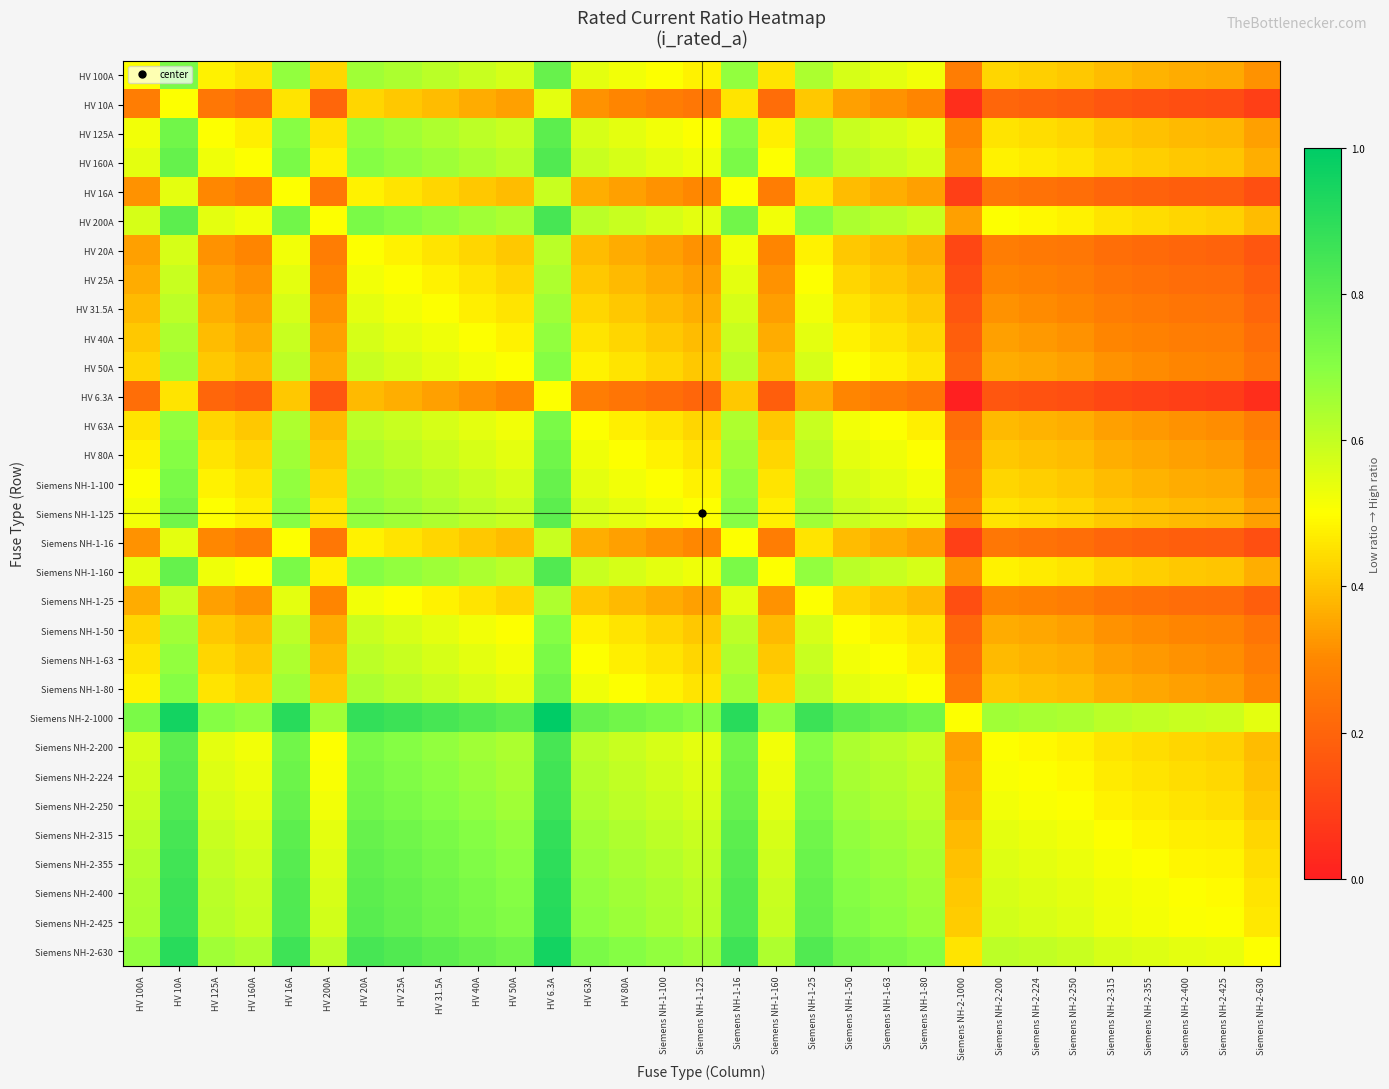

Reading right to left, what are all the values shown in this chart?

HV 100A: Siemens NH-2-630=0.3	Siemens NH-2-425=0.4	Siemens NH-2-400=0.4	Siemens NH-2-355=0.4	Siemens NH-2-315=0.4	Siemens NH-2-250=0.4	Siemens NH-2-224=0.4	Siemens NH-2-200=0.4	Siemens NH-2-1000=0.3	Siemens NH-1-80=0.5	Siemens NH-1-63=0.5	Siemens NH-1-50=0.6	Siemens NH-1-25=0.6	Siemens NH-1-160=0.5	Siemens NH-1-16=0.7	Siemens NH-1-125=0.5	Siemens NH-1-100=0.5	HV 80A=0.5	HV 63A=0.5	HV 6.3A=0.8	HV 50A=0.6	HV 40A=0.6	HV 31.5A=0.6	HV 25A=0.6	HV 20A=0.7	HV 200A=0.4	HV 16A=0.7	HV 160A=0.5	HV 125A=0.5	HV 10A=0.7	HV 100A=0.5
HV 10A: Siemens NH-2-630=0.1	Siemens NH-2-425=0.1	Siemens NH-2-400=0.1	Siemens NH-2-355=0.1	Siemens NH-2-315=0.2	Siemens NH-2-250=0.2	Siemens NH-2-224=0.2	Siemens NH-2-200=0.2	Siemens NH-2-1000=0.0	Siemens NH-1-80=0.3	Siemens NH-1-63=0.3	Siemens NH-1-50=0.3	Siemens NH-1-25=0.4	Siemens NH-1-160=0.2	Siemens NH-1-16=0.5	Siemens NH-1-125=0.3	Siemens NH-1-100=0.3	HV 80A=0.3	HV 63A=0.3	HV 6.3A=0.5	HV 50A=0.3	HV 40A=0.4	HV 31.5A=0.4	HV 25A=0.4	HV 20A=0.4	HV 200A=0.2	HV 16A=0.5	HV 160A=0.2	HV 125A=0.3	HV 10A=0.5	HV 100A=0.3
HV 125A: Siemens NH-2-630=0.3	Siemens NH-2-425=0.4	Siemens NH-2-400=0.4	Siemens NH-2-355=0.4	Siemens NH-2-315=0.4	Siemens NH-2-250=0.4	Siemens NH-2-224=0.4	Siemens NH-2-200=0.5	Siemens NH-2-1000=0.3	Siemens NH-1-80=0.5	Siemens NH-1-63=0.6	Siemens NH-1-50=0.6	Siemens NH-1-25=0.7	Siemens NH-1-160=0.5	Siemens NH-1-16=0.7	Siemens NH-1-125=0.5	Siemens NH-1-100=0.5	HV 80A=0.5	HV 63A=0.6	HV 6.3A=0.8	HV 50A=0.6	HV 40A=0.6	HV 31.5A=0.6	HV 25A=0.7	HV 20A=0.7	HV 200A=0.5	HV 16A=0.7	HV 160A=0.5	HV 125A=0.5	HV 10A=0.7	HV 100A=0.5
HV 160A: Siemens NH-2-630=0.4	Siemens NH-2-425=0.4	Siemens NH-2-400=0.4	Siemens NH-2-355=0.4	Siemens NH-2-315=0.4	Siemens NH-2-250=0.5	Siemens NH-2-224=0.5	Siemens NH-2-200=0.5	Siemens NH-2-1000=0.3	Siemens NH-1-80=0.6	Siemens NH-1-63=0.6	Siemens NH-1-50=0.6	Siemens NH-1-25=0.7	Siemens NH-1-160=0.5	Siemens NH-1-16=0.7	Siemens NH-1-125=0.5	Siemens NH-1-100=0.5	HV 80A=0.6	HV 63A=0.6	HV 6.3A=0.8	HV 50A=0.6	HV 40A=0.6	HV 31.5A=0.7	HV 25A=0.7	HV 20A=0.7	HV 200A=0.5	HV 16A=0.7	HV 160A=0.5	HV 125A=0.5	HV 10A=0.8	HV 100A=0.5
HV 16A: Siemens NH-2-630=0.1	Siemens NH-2-425=0.2	Siemens NH-2-400=0.2	Siemens NH-2-355=0.2	Siemens NH-2-315=0.2	Siemens NH-2-250=0.2	Siemens NH-2-224=0.2	Siemens NH-2-200=0.3	Siemens NH-2-1000=0.1	Siemens NH-1-80=0.3	Siemens NH-1-63=0.4	Siemens NH-1-50=0.4	Siemens NH-1-25=0.5	Siemens NH-1-160=0.3	Siemens NH-1-16=0.5	Siemens NH-1-125=0.3	Siemens NH-1-100=0.3	HV 80A=0.3	HV 63A=0.4	HV 6.3A=0.6	HV 50A=0.4	HV 40A=0.4	HV 31.5A=0.4	HV 25A=0.5	HV 20A=0.5	HV 200A=0.3	HV 16A=0.5	HV 160A=0.3	HV 125A=0.3	HV 10A=0.5	HV 100A=0.3
HV 200A: Siemens NH-2-630=0.4	Siemens NH-2-425=0.4	Siemens NH-2-400=0.4	Siemens NH-2-355=0.4	Siemens NH-2-315=0.5	Siemens NH-2-250=0.5	Siemens NH-2-224=0.5	Siemens NH-2-200=0.5	Siemens NH-2-1000=0.3	Siemens NH-1-80=0.6	Siemens NH-1-63=0.6	Siemens NH-1-50=0.6	Siemens NH-1-25=0.7	Siemens NH-1-160=0.5	Siemens NH-1-16=0.7	Siemens NH-1-125=0.5	Siemens NH-1-100=0.6	HV 80A=0.6	HV 63A=0.6	HV 6.3A=0.8	HV 50A=0.6	HV 40A=0.7	HV 31.5A=0.7	HV 25A=0.7	HV 20A=0.7	HV 200A=0.5	HV 16A=0.7	HV 160A=0.5	HV 125A=0.5	HV 10A=0.8	HV 100A=0.6
HV 20A: Siemens NH-2-630=0.2	Siemens NH-2-425=0.2	Siemens NH-2-400=0.2	Siemens NH-2-355=0.2	Siemens NH-2-315=0.2	Siemens NH-2-250=0.3	Siemens NH-2-224=0.3	Siemens NH-2-200=0.3	Siemens NH-2-1000=0.1	Siemens NH-1-80=0.4	Siemens NH-1-63=0.4	Siemens NH-1-50=0.4	Siemens NH-1-25=0.5	Siemens NH-1-160=0.3	Siemens NH-1-16=0.5	Siemens NH-1-125=0.3	Siemens NH-1-100=0.3	HV 80A=0.4	HV 63A=0.4	HV 6.3A=0.6	HV 50A=0.4	HV 40A=0.4	HV 31.5A=0.5	HV 25A=0.5	HV 20A=0.5	HV 200A=0.3	HV 16A=0.5	HV 160A=0.3	HV 125A=0.3	HV 10A=0.6	HV 100A=0.3
HV 25A: Siemens NH-2-630=0.2	Siemens NH-2-425=0.2	Siemens NH-2-400=0.2	Siemens NH-2-355=0.2	Siemens NH-2-315=0.2	Siemens NH-2-250=0.3	Siemens NH-2-224=0.3	Siemens NH-2-200=0.3	Siemens NH-2-1000=0.1	Siemens NH-1-80=0.4	Siemens NH-1-63=0.4	Siemens NH-1-50=0.4	Siemens NH-1-25=0.5	Siemens NH-1-160=0.3	Siemens NH-1-16=0.5	Siemens NH-1-125=0.3	Siemens NH-1-100=0.4	HV 80A=0.4	HV 63A=0.4	HV 6.3A=0.6	HV 50A=0.4	HV 40A=0.5	HV 31.5A=0.5	HV 25A=0.5	HV 20A=0.5	HV 200A=0.3	HV 16A=0.5	HV 160A=0.3	HV 125A=0.3	HV 10A=0.6	HV 100A=0.4
HV 31.5A: Siemens NH-2-630=0.2	Siemens NH-2-425=0.2	Siemens NH-2-400=0.2	Siemens NH-2-355=0.3	Siemens NH-2-315=0.3	Siemens NH-2-250=0.3	Siemens NH-2-224=0.3	Siemens NH-2-200=0.3	Siemens NH-2-1000=0.2	Siemens NH-1-80=0.4	Siemens NH-1-63=0.4	Siemens NH-1-50=0.5	Siemens NH-1-25=0.5	Siemens NH-1-160=0.3	Siemens NH-1-16=0.6	Siemens NH-1-125=0.4	Siemens NH-1-100=0.4	HV 80A=0.4	HV 63A=0.4	HV 6.3A=0.7	HV 50A=0.5	HV 40A=0.5	HV 31.5A=0.5	HV 25A=0.5	HV 20A=0.5	HV 200A=0.3	HV 16A=0.6	HV 160A=0.3	HV 125A=0.4	HV 10A=0.6	HV 100A=0.4
HV 40A: Siemens NH-2-630=0.2	Siemens NH-2-425=0.3	Siemens NH-2-400=0.3	Siemens NH-2-355=0.3	Siemens NH-2-315=0.3	Siemens NH-2-250=0.3	Siemens NH-2-224=0.3	Siemens NH-2-200=0.3	Siemens NH-2-1000=0.2	Siemens NH-1-80=0.4	Siemens NH-1-63=0.5	Siemens NH-1-50=0.5	Siemens NH-1-25=0.5	Siemens NH-1-160=0.4	Siemens NH-1-16=0.6	Siemens NH-1-125=0.4	Siemens NH-1-100=0.4	HV 80A=0.4	HV 63A=0.5	HV 6.3A=0.7	HV 50A=0.5	HV 40A=0.5	HV 31.5A=0.5	HV 25A=0.5	HV 20A=0.6	HV 200A=0.3	HV 16A=0.6	HV 160A=0.4	HV 125A=0.4	HV 10A=0.6	HV 100A=0.4
HV 50A: Siemens NH-2-630=0.2	Siemens NH-2-425=0.3	Siemens NH-2-400=0.3	Siemens NH-2-355=0.3	Siemens NH-2-315=0.3	Siemens NH-2-250=0.3	Siemens NH-2-224=0.4	Siemens NH-2-200=0.4	Siemens NH-2-1000=0.2	Siemens NH-1-80=0.5	Siemens NH-1-63=0.5	Siemens NH-1-50=0.5	Siemens NH-1-25=0.6	Siemens NH-1-160=0.4	Siemens NH-1-16=0.6	Siemens NH-1-125=0.4	Siemens NH-1-100=0.4	HV 80A=0.5	HV 63A=0.5	HV 6.3A=0.7	HV 50A=0.5	HV 40A=0.5	HV 31.5A=0.5	HV 25A=0.6	HV 20A=0.6	HV 200A=0.4	HV 16A=0.6	HV 160A=0.4	HV 125A=0.4	HV 10A=0.7	HV 100A=0.4
HV 6.3A: Siemens NH-2-630=0.0	Siemens NH-2-425=0.1	Siemens NH-2-400=0.1	Siemens NH-2-355=0.1	Siemens NH-2-315=0.1	Siemens NH-2-250=0.1	Siemens NH-2-224=0.1	Siemens NH-2-200=0.2	Siemens NH-2-1000=0.0	Siemens NH-1-80=0.2	Siemens NH-1-63=0.3	Siemens NH-1-50=0.3	Siemens NH-1-25=0.4	Siemens NH-1-160=0.2	Siemens NH-1-16=0.4	Siemens NH-1-125=0.2	Siemens NH-1-100=0.2	HV 80A=0.2	HV 63A=0.3	HV 6.3A=0.5	HV 50A=0.3	HV 40A=0.3	HV 31.5A=0.3	HV 25A=0.4	HV 20A=0.4	HV 200A=0.2	HV 16A=0.4	HV 160A=0.2	HV 125A=0.2	HV 10A=0.5	HV 100A=0.2
HV 63A: Siemens NH-2-630=0.3	Siemens NH-2-425=0.3	Siemens NH-2-400=0.3	Siemens NH-2-355=0.3	Siemens NH-2-315=0.3	Siemens NH-2-250=0.4	Siemens NH-2-224=0.4	Siemens NH-2-200=0.4	Siemens NH-2-1000=0.2	Siemens NH-1-80=0.5	Siemens NH-1-63=0.5	Siemens NH-1-50=0.5	Siemens NH-1-25=0.6	Siemens NH-1-160=0.4	Siemens NH-1-16=0.6	Siemens NH-1-125=0.4	Siemens NH-1-100=0.5	HV 80A=0.5	HV 63A=0.5	HV 6.3A=0.7	HV 50A=0.5	HV 40A=0.5	HV 31.5A=0.6	HV 25A=0.6	HV 20A=0.6	HV 200A=0.4	HV 16A=0.6	HV 160A=0.4	HV 125A=0.4	HV 10A=0.7	HV 100A=0.5
HV 80A: Siemens NH-2-630=0.3	Siemens NH-2-425=0.3	Siemens NH-2-400=0.3	Siemens NH-2-355=0.4	Siemens NH-2-315=0.4	Siemens NH-2-250=0.4	Siemens NH-2-224=0.4	Siemens NH-2-200=0.4	Siemens NH-2-1000=0.3	Siemens NH-1-80=0.5	Siemens NH-1-63=0.5	Siemens NH-1-50=0.5	Siemens NH-1-25=0.6	Siemens NH-1-160=0.4	Siemens NH-1-16=0.7	Siemens NH-1-125=0.5	Siemens NH-1-100=0.5	HV 80A=0.5	HV 63A=0.5	HV 6.3A=0.8	HV 50A=0.5	HV 40A=0.6	HV 31.5A=0.6	HV 25A=0.6	HV 20A=0.6	HV 200A=0.4	HV 16A=0.7	HV 160A=0.4	HV 125A=0.5	HV 10A=0.7	HV 100A=0.5
Siemens NH-1-100: Siemens NH-2-630=0.3	Siemens NH-2-425=0.4	Siemens NH-2-400=0.4	Siemens NH-2-355=0.4	Siemens NH-2-315=0.4	Siemens NH-2-250=0.4	Siemens NH-2-224=0.4	Siemens NH-2-200=0.4	Siemens NH-2-1000=0.3	Siemens NH-1-80=0.5	Siemens NH-1-63=0.5	Siemens NH-1-50=0.6	Siemens NH-1-25=0.6	Siemens NH-1-160=0.5	Siemens NH-1-16=0.7	Siemens NH-1-125=0.5	Siemens NH-1-100=0.5	HV 80A=0.5	HV 63A=0.5	HV 6.3A=0.8	HV 50A=0.6	HV 40A=0.6	HV 31.5A=0.6	HV 25A=0.6	HV 20A=0.7	HV 200A=0.4	HV 16A=0.7	HV 160A=0.5	HV 125A=0.5	HV 10A=0.7	HV 100A=0.5
Siemens NH-1-125: Siemens NH-2-630=0.3	Siemens NH-2-425=0.4	Siemens NH-2-400=0.4	Siemens NH-2-355=0.4	Siemens NH-2-315=0.4	Siemens NH-2-250=0.4	Siemens NH-2-224=0.4	Siemens NH-2-200=0.5	Siemens NH-2-1000=0.3	Siemens NH-1-80=0.5	Siemens NH-1-63=0.6	Siemens NH-1-50=0.6	Siemens NH-1-25=0.7	Siemens NH-1-160=0.5	Siemens NH-1-16=0.7	Siemens NH-1-125=0.5	Siemens NH-1-100=0.5	HV 80A=0.5	HV 63A=0.6	HV 6.3A=0.8	HV 50A=0.6	HV 40A=0.6	HV 31.5A=0.6	HV 25A=0.7	HV 20A=0.7	HV 200A=0.5	HV 16A=0.7	HV 160A=0.5	HV 125A=0.5	HV 10A=0.7	HV 100A=0.5
Siemens NH-1-16: Siemens NH-2-630=0.1	Siemens NH-2-425=0.2	Siemens NH-2-400=0.2	Siemens NH-2-355=0.2	Siemens NH-2-315=0.2	Siemens NH-2-250=0.2	Siemens NH-2-224=0.2	Siemens NH-2-200=0.3	Siemens NH-2-1000=0.1	Siemens NH-1-80=0.3	Siemens NH-1-63=0.4	Siemens NH-1-50=0.4	Siemens NH-1-25=0.5	Siemens NH-1-160=0.3	Siemens NH-1-16=0.5	Siemens NH-1-125=0.3	Siemens NH-1-100=0.3	HV 80A=0.3	HV 63A=0.4	HV 6.3A=0.6	HV 50A=0.4	HV 40A=0.4	HV 31.5A=0.4	HV 25A=0.5	HV 20A=0.5	HV 200A=0.3	HV 16A=0.5	HV 160A=0.3	HV 125A=0.3	HV 10A=0.5	HV 100A=0.3
Siemens NH-1-160: Siemens NH-2-630=0.4	Siemens NH-2-425=0.4	Siemens NH-2-400=0.4	Siemens NH-2-355=0.4	Siemens NH-2-315=0.4	Siemens NH-2-250=0.5	Siemens NH-2-224=0.5	Siemens NH-2-200=0.5	Siemens NH-2-1000=0.3	Siemens NH-1-80=0.6	Siemens NH-1-63=0.6	Siemens NH-1-50=0.6	Siemens NH-1-25=0.7	Siemens NH-1-160=0.5	Siemens NH-1-16=0.7	Siemens NH-1-125=0.5	Siemens NH-1-100=0.5	HV 80A=0.6	HV 63A=0.6	HV 6.3A=0.8	HV 50A=0.6	HV 40A=0.6	HV 31.5A=0.7	HV 25A=0.7	HV 20A=0.7	HV 200A=0.5	HV 16A=0.7	HV 160A=0.5	HV 125A=0.5	HV 10A=0.8	HV 100A=0.5
Siemens NH-1-25: Siemens NH-2-630=0.2	Siemens NH-2-425=0.2	Siemens NH-2-400=0.2	Siemens NH-2-355=0.2	Siemens NH-2-315=0.2	Siemens NH-2-250=0.3	Siemens NH-2-224=0.3	Siemens NH-2-200=0.3	Siemens NH-2-1000=0.1	Siemens NH-1-80=0.4	Siemens NH-1-63=0.4	Siemens NH-1-50=0.4	Siemens NH-1-25=0.5	Siemens NH-1-160=0.3	Siemens NH-1-16=0.5	Siemens NH-1-125=0.3	Siemens NH-1-100=0.4	HV 80A=0.4	HV 63A=0.4	HV 6.3A=0.6	HV 50A=0.4	HV 40A=0.5	HV 31.5A=0.5	HV 25A=0.5	HV 20A=0.5	HV 200A=0.3	HV 16A=0.5	HV 160A=0.3	HV 125A=0.3	HV 10A=0.6	HV 100A=0.4
Siemens NH-1-50: Siemens NH-2-630=0.2	Siemens NH-2-425=0.3	Siemens NH-2-400=0.3	Siemens NH-2-355=0.3	Siemens NH-2-315=0.3	Siemens NH-2-250=0.3	Siemens NH-2-224=0.4	Siemens NH-2-200=0.4	Siemens NH-2-1000=0.2	Siemens NH-1-80=0.5	Siemens NH-1-63=0.5	Siemens NH-1-50=0.5	Siemens NH-1-25=0.6	Siemens NH-1-160=0.4	Siemens NH-1-16=0.6	Siemens NH-1-125=0.4	Siemens NH-1-100=0.4	HV 80A=0.5	HV 63A=0.5	HV 6.3A=0.7	HV 50A=0.5	HV 40A=0.5	HV 31.5A=0.5	HV 25A=0.6	HV 20A=0.6	HV 200A=0.4	HV 16A=0.6	HV 160A=0.4	HV 125A=0.4	HV 10A=0.7	HV 100A=0.4
Siemens NH-1-63: Siemens NH-2-630=0.3	Siemens NH-2-425=0.3	Siemens NH-2-400=0.3	Siemens NH-2-355=0.3	Siemens NH-2-315=0.3	Siemens NH-2-250=0.4	Siemens NH-2-224=0.4	Siemens NH-2-200=0.4	Siemens NH-2-1000=0.2	Siemens NH-1-80=0.5	Siemens NH-1-63=0.5	Siemens NH-1-50=0.5	Siemens NH-1-25=0.6	Siemens NH-1-160=0.4	Siemens NH-1-16=0.6	Siemens NH-1-125=0.4	Siemens NH-1-100=0.5	HV 80A=0.5	HV 63A=0.5	HV 6.3A=0.7	HV 50A=0.5	HV 40A=0.5	HV 31.5A=0.6	HV 25A=0.6	HV 20A=0.6	HV 200A=0.4	HV 16A=0.6	HV 160A=0.4	HV 125A=0.4	HV 10A=0.7	HV 100A=0.5
Siemens NH-1-80: Siemens NH-2-630=0.3	Siemens NH-2-425=0.3	Siemens NH-2-400=0.3	Siemens NH-2-355=0.4	Siemens NH-2-315=0.4	Siemens NH-2-250=0.4	Siemens NH-2-224=0.4	Siemens NH-2-200=0.4	Siemens NH-2-1000=0.3	Siemens NH-1-80=0.5	Siemens NH-1-63=0.5	Siemens NH-1-50=0.5	Siemens NH-1-25=0.6	Siemens NH-1-160=0.4	Siemens NH-1-16=0.7	Siemens NH-1-125=0.5	Siemens NH-1-100=0.5	HV 80A=0.5	HV 63A=0.5	HV 6.3A=0.8	HV 50A=0.5	HV 40A=0.6	HV 31.5A=0.6	HV 25A=0.6	HV 20A=0.6	HV 200A=0.4	HV 16A=0.7	HV 160A=0.4	HV 125A=0.5	HV 10A=0.7	HV 100A=0.5
Siemens NH-2-1000: Siemens NH-2-630=0.5	Siemens NH-2-425=0.6	Siemens NH-2-400=0.6	Siemens NH-2-355=0.6	Siemens NH-2-315=0.6	Siemens NH-2-250=0.6	Siemens NH-2-224=0.6	Siemens NH-2-200=0.7	Siemens NH-2-1000=0.5	Siemens NH-1-80=0.7	Siemens NH-1-63=0.8	Siemens NH-1-50=0.8	Siemens NH-1-25=0.9	Siemens NH-1-160=0.7	Siemens NH-1-16=0.9	Siemens NH-1-125=0.7	Siemens NH-1-100=0.7	HV 80A=0.7	HV 63A=0.8	HV 6.3A=1.0	HV 50A=0.8	HV 40A=0.8	HV 31.5A=0.8	HV 25A=0.9	HV 20A=0.9	HV 200A=0.7	HV 16A=0.9	HV 160A=0.7	HV 125A=0.7	HV 10A=1.0	HV 100A=0.7
Siemens NH-2-200: Siemens NH-2-630=0.4	Siemens NH-2-425=0.4	Siemens NH-2-400=0.4	Siemens NH-2-355=0.4	Siemens NH-2-315=0.5	Siemens NH-2-250=0.5	Siemens NH-2-224=0.5	Siemens NH-2-200=0.5	Siemens NH-2-1000=0.3	Siemens NH-1-80=0.6	Siemens NH-1-63=0.6	Siemens NH-1-50=0.6	Siemens NH-1-25=0.7	Siemens NH-1-160=0.5	Siemens NH-1-16=0.7	Siemens NH-1-125=0.5	Siemens NH-1-100=0.6	HV 80A=0.6	HV 63A=0.6	HV 6.3A=0.8	HV 50A=0.6	HV 40A=0.7	HV 31.5A=0.7	HV 25A=0.7	HV 20A=0.7	HV 200A=0.5	HV 16A=0.7	HV 160A=0.5	HV 125A=0.5	HV 10A=0.8	HV 100A=0.6
Siemens NH-2-224: Siemens NH-2-630=0.4	Siemens NH-2-425=0.4	Siemens NH-2-400=0.4	Siemens NH-2-355=0.5	Siemens NH-2-315=0.5	Siemens NH-2-250=0.5	Siemens NH-2-224=0.5	Siemens NH-2-200=0.5	Siemens NH-2-1000=0.4	Siemens NH-1-80=0.6	Siemens NH-1-63=0.6	Siemens NH-1-50=0.6	Siemens NH-1-25=0.7	Siemens NH-1-160=0.5	Siemens NH-1-16=0.8	Siemens NH-1-125=0.6	Siemens NH-1-100=0.6	HV 80A=0.6	HV 63A=0.6	HV 6.3A=0.9	HV 50A=0.6	HV 40A=0.7	HV 31.5A=0.7	HV 25A=0.7	HV 20A=0.7	HV 200A=0.5	HV 16A=0.8	HV 160A=0.5	HV 125A=0.6	HV 10A=0.8	HV 100A=0.6
Siemens NH-2-250: Siemens NH-2-630=0.4	Siemens NH-2-425=0.4	Siemens NH-2-400=0.5	Siemens NH-2-355=0.5	Siemens NH-2-315=0.5	Siemens NH-2-250=0.5	Siemens NH-2-224=0.5	Siemens NH-2-200=0.5	Siemens NH-2-1000=0.4	Siemens NH-1-80=0.6	Siemens NH-1-63=0.6	Siemens NH-1-50=0.7	Siemens NH-1-25=0.7	Siemens NH-1-160=0.5	Siemens NH-1-16=0.8	Siemens NH-1-125=0.6	Siemens NH-1-100=0.6	HV 80A=0.6	HV 63A=0.6	HV 6.3A=0.9	HV 50A=0.7	HV 40A=0.7	HV 31.5A=0.7	HV 25A=0.7	HV 20A=0.7	HV 200A=0.5	HV 16A=0.8	HV 160A=0.5	HV 125A=0.6	HV 10A=0.8	HV 100A=0.6
Siemens NH-2-315: Siemens NH-2-630=0.4	Siemens NH-2-425=0.5	Siemens NH-2-400=0.5	Siemens NH-2-355=0.5	Siemens NH-2-315=0.5	Siemens NH-2-250=0.5	Siemens NH-2-224=0.5	Siemens NH-2-200=0.5	Siemens NH-2-1000=0.4	Siemens NH-1-80=0.6	Siemens NH-1-63=0.7	Siemens NH-1-50=0.7	Siemens NH-1-25=0.8	Siemens NH-1-160=0.6	Siemens NH-1-16=0.8	Siemens NH-1-125=0.6	Siemens NH-1-100=0.6	HV 80A=0.6	HV 63A=0.7	HV 6.3A=0.9	HV 50A=0.7	HV 40A=0.7	HV 31.5A=0.7	HV 25A=0.8	HV 20A=0.8	HV 200A=0.5	HV 16A=0.8	HV 160A=0.6	HV 125A=0.6	HV 10A=0.8	HV 100A=0.6
Siemens NH-2-355: Siemens NH-2-630=0.4	Siemens NH-2-425=0.5	Siemens NH-2-400=0.5	Siemens NH-2-355=0.5	Siemens NH-2-315=0.5	Siemens NH-2-250=0.5	Siemens NH-2-224=0.5	Siemens NH-2-200=0.6	Siemens NH-2-1000=0.4	Siemens NH-1-80=0.6	Siemens NH-1-63=0.7	Siemens NH-1-50=0.7	Siemens NH-1-25=0.8	Siemens NH-1-160=0.6	Siemens NH-1-16=0.8	Siemens NH-1-125=0.6	Siemens NH-1-100=0.6	HV 80A=0.6	HV 63A=0.7	HV 6.3A=0.9	HV 50A=0.7	HV 40A=0.7	HV 31.5A=0.7	HV 25A=0.8	HV 20A=0.8	HV 200A=0.6	HV 16A=0.8	HV 160A=0.6	HV 125A=0.6	HV 10A=0.9	HV 100A=0.6
Siemens NH-2-400: Siemens NH-2-630=0.5	Siemens NH-2-425=0.5	Siemens NH-2-400=0.5	Siemens NH-2-355=0.5	Siemens NH-2-315=0.5	Siemens NH-2-250=0.5	Siemens NH-2-224=0.6	Siemens NH-2-200=0.6	Siemens NH-2-1000=0.4	Siemens NH-1-80=0.7	Siemens NH-1-63=0.7	Siemens NH-1-50=0.7	Siemens NH-1-25=0.8	Siemens NH-1-160=0.6	Siemens NH-1-16=0.8	Siemens NH-1-125=0.6	Siemens NH-1-100=0.6	HV 80A=0.7	HV 63A=0.7	HV 6.3A=0.9	HV 50A=0.7	HV 40A=0.7	HV 31.5A=0.8	HV 25A=0.8	HV 20A=0.8	HV 200A=0.6	HV 16A=0.8	HV 160A=0.6	HV 125A=0.6	HV 10A=0.9	HV 100A=0.6
Siemens NH-2-425: Siemens NH-2-630=0.5	Siemens NH-2-425=0.5	Siemens NH-2-400=0.5	Siemens NH-2-355=0.5	Siemens NH-2-315=0.5	Siemens NH-2-250=0.6	Siemens NH-2-224=0.6	Siemens NH-2-200=0.6	Siemens NH-2-1000=0.4	Siemens NH-1-80=0.7	Siemens NH-1-63=0.7	Siemens NH-1-50=0.7	Siemens NH-1-25=0.8	Siemens NH-1-160=0.6	Siemens NH-1-16=0.8	Siemens NH-1-125=0.6	Siemens NH-1-100=0.6	HV 80A=0.7	HV 63A=0.7	HV 6.3A=0.9	HV 50A=0.7	HV 40A=0.7	HV 31.5A=0.8	HV 25A=0.8	HV 20A=0.8	HV 200A=0.6	HV 16A=0.8	HV 160A=0.6	HV 125A=0.6	HV 10A=0.9	HV 100A=0.6
Siemens NH-2-630: Siemens NH-2-630=0.5	Siemens NH-2-425=0.5	Siemens NH-2-400=0.5	Siemens NH-2-355=0.6	Siemens NH-2-315=0.6	Siemens NH-2-250=0.6	Siemens NH-2-224=0.6	Siemens NH-2-200=0.6	Siemens NH-2-1000=0.5	Siemens NH-1-80=0.7	Siemens NH-1-63=0.7	Siemens NH-1-50=0.8	Siemens NH-1-25=0.8	Siemens NH-1-160=0.6	Siemens NH-1-16=0.9	Siemens NH-1-125=0.7	Siemens NH-1-100=0.7	HV 80A=0.7	HV 63A=0.7	HV 6.3A=1.0	HV 50A=0.8	HV 40A=0.8	HV 31.5A=0.8	HV 25A=0.8	HV 20A=0.8	HV 200A=0.6	HV 16A=0.9	HV 160A=0.6	HV 125A=0.7	HV 10A=0.9	HV 100A=0.7